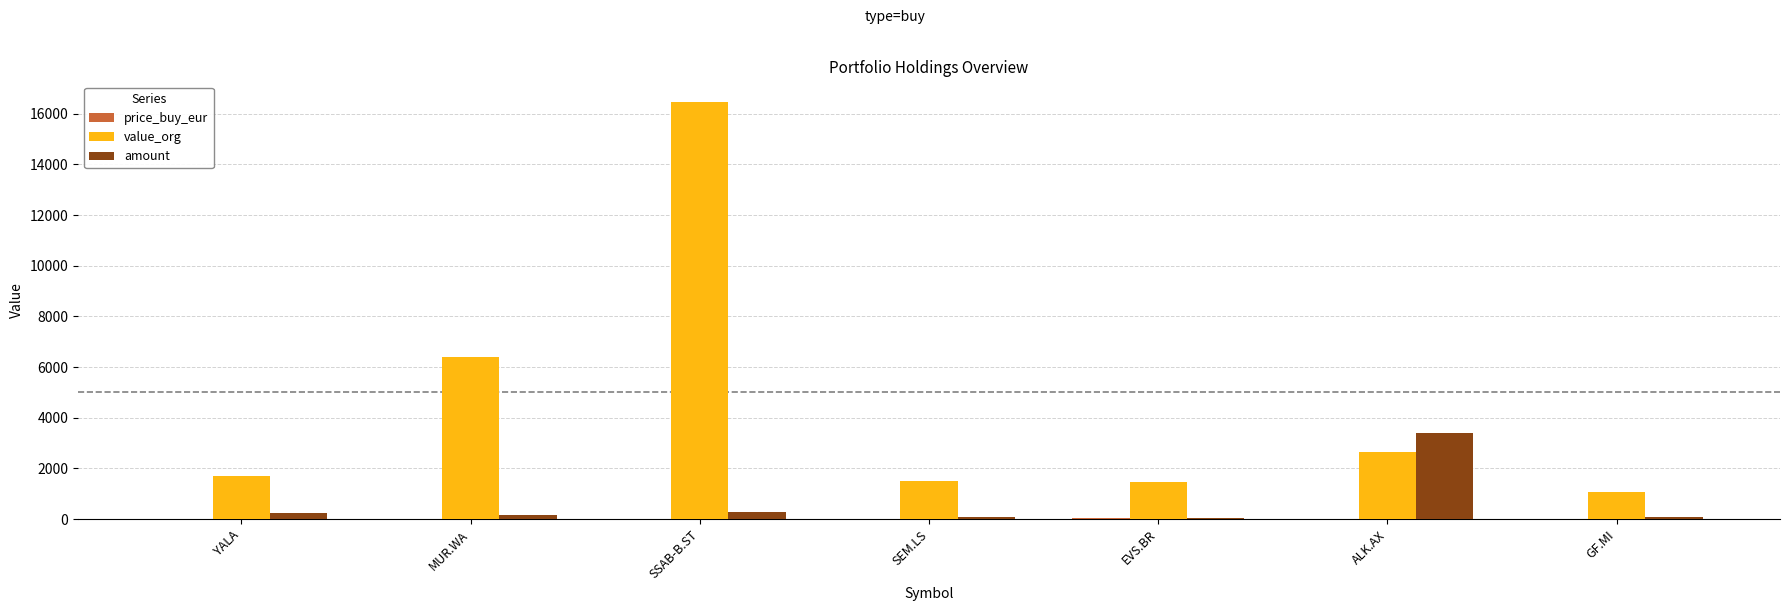

Which label corresponds to the largest value in the chart?

SSAB-B.ST